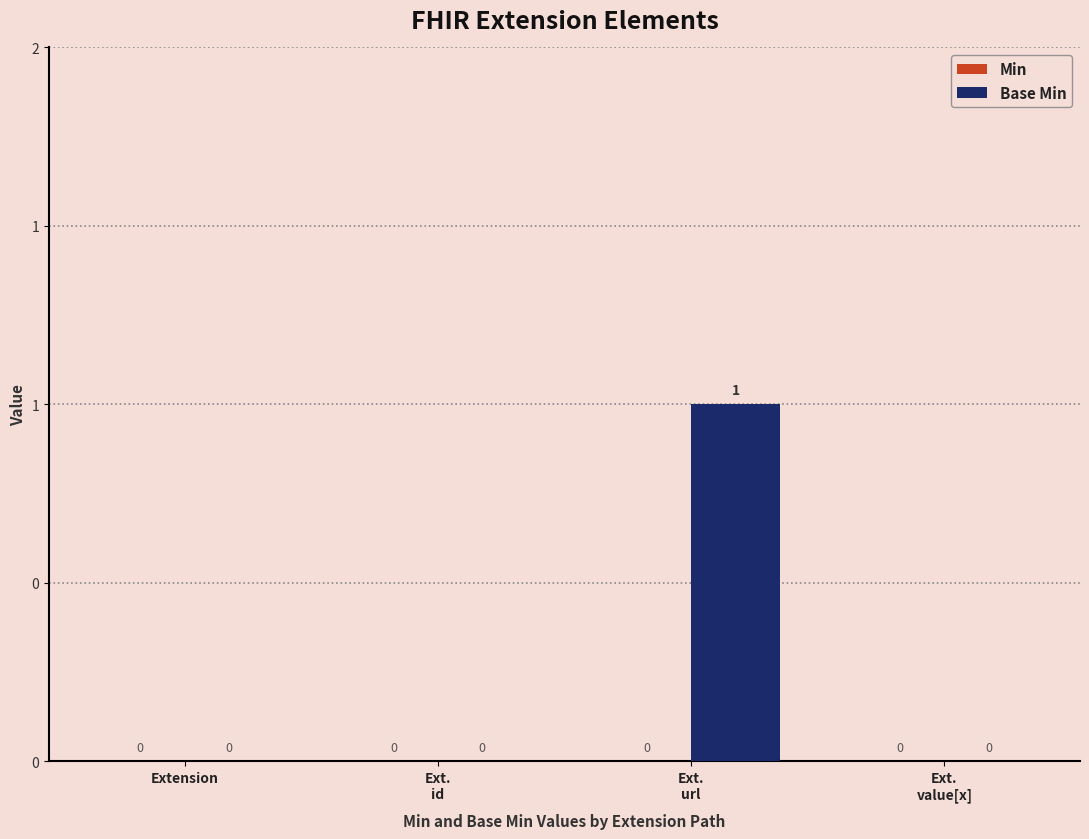

Are the bars horizontal?

No